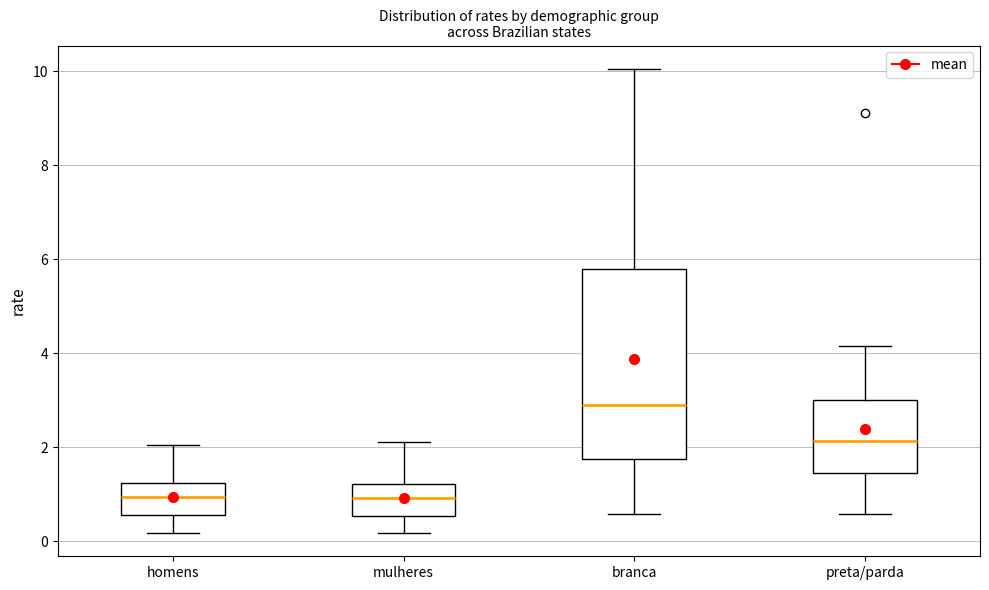

Reading left to right, read every box against the y-axis: the position of its median line, the range the box covers, and the ends of its whiskers. The values are not printed on the chart, so give them approximately, as read against the axis.

homens: median 1.0, box 0.6 to 1.2, whiskers 0.2 to 2.0
mulheres: median 1.0, box 0.6 to 1.2, whiskers 0.2 to 2.2
branca: median 3.0, box 1.8 to 5.8, whiskers 0.6 to 10.0
preta/parda: median 2.2, box 1.4 to 3.0, whiskers 0.6 to 4.2